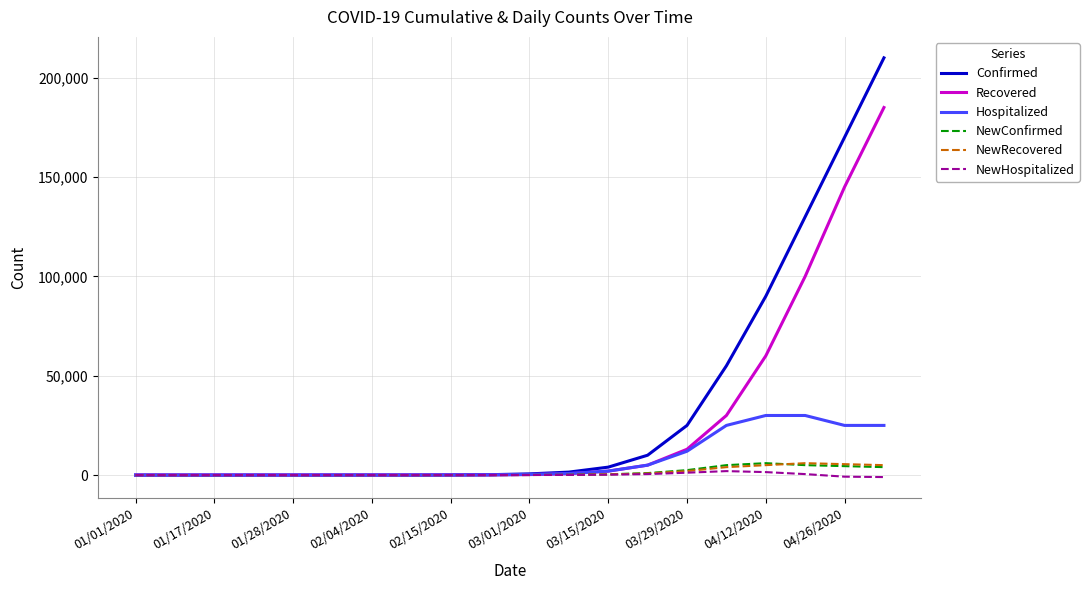

Which series has the largest range (max minus min)?

Confirmed